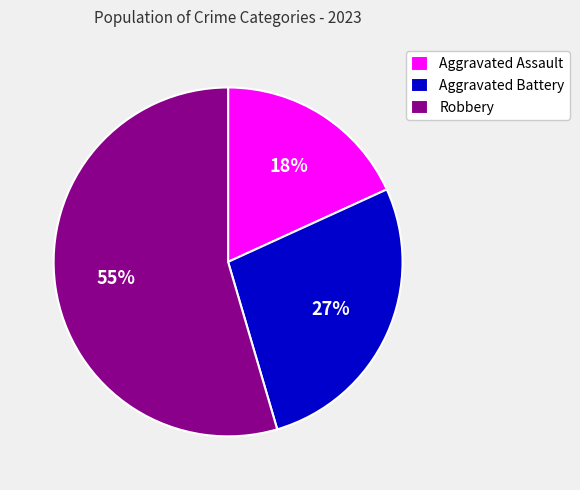

Does Aggravated Battery account for over 50% of the chart?

No